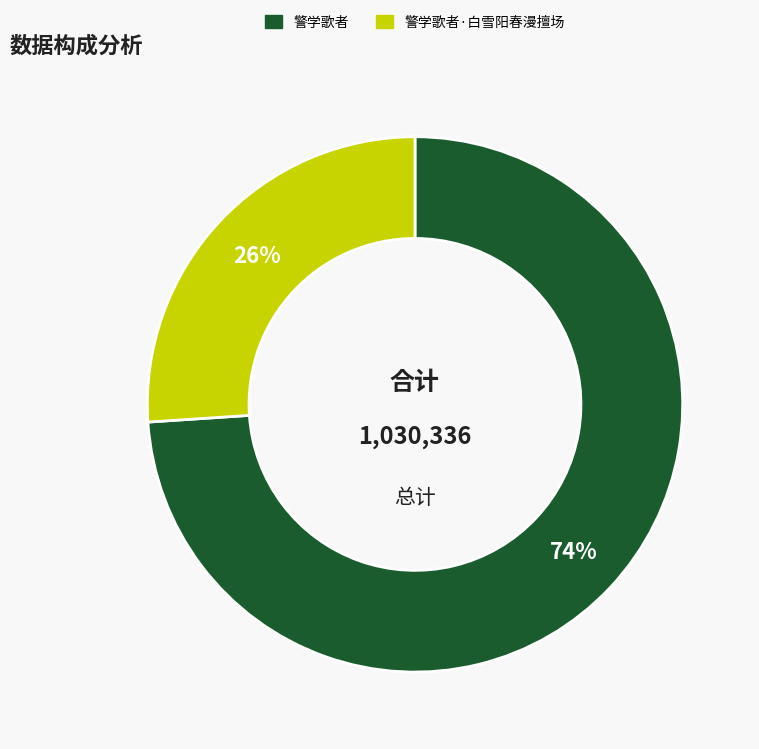

To the nearest percent, what is the average slice percentage?

50%